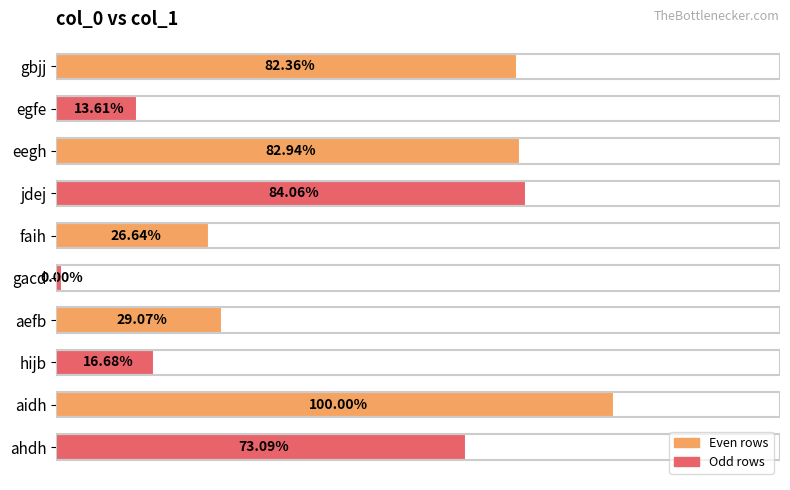

Count the number of values greater than 20227203.

4